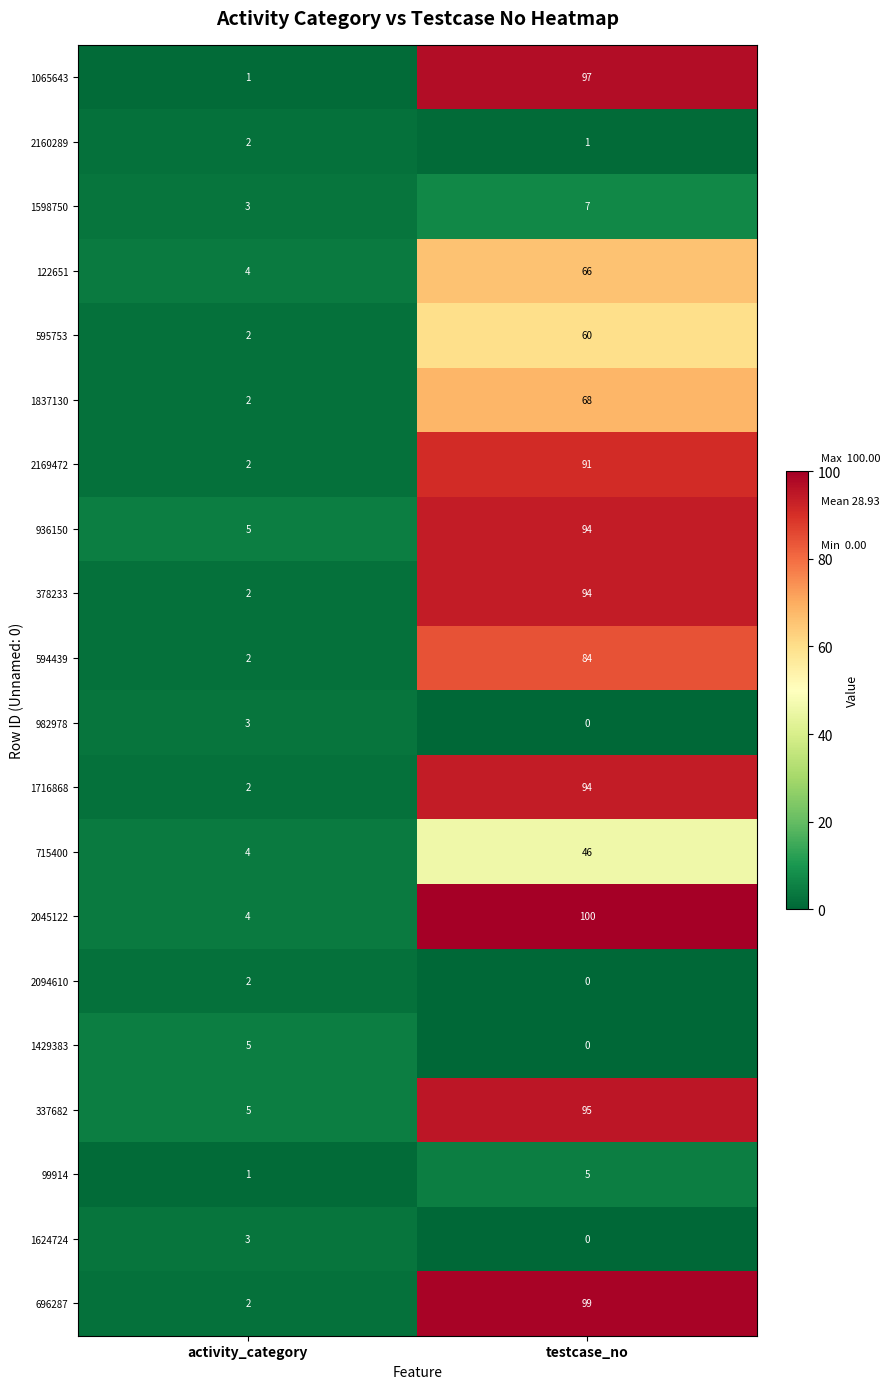

At how many categories does at least one series exceed 22?

1